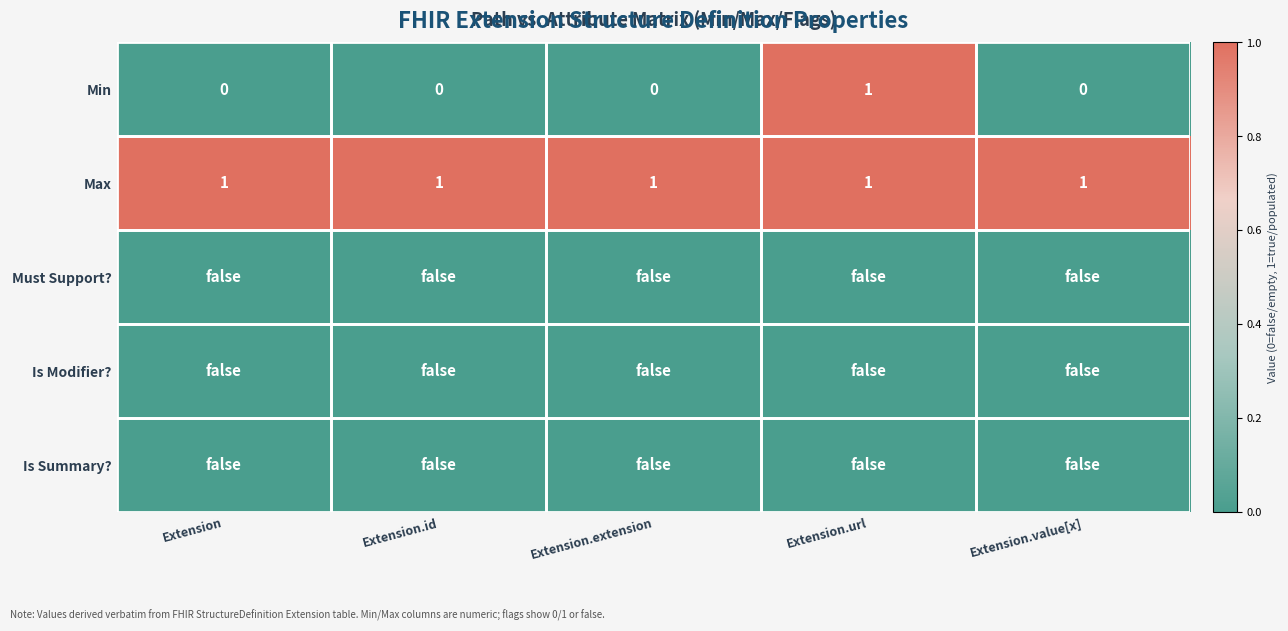

The value of Max at Extension.extension is 1. True or false?

True